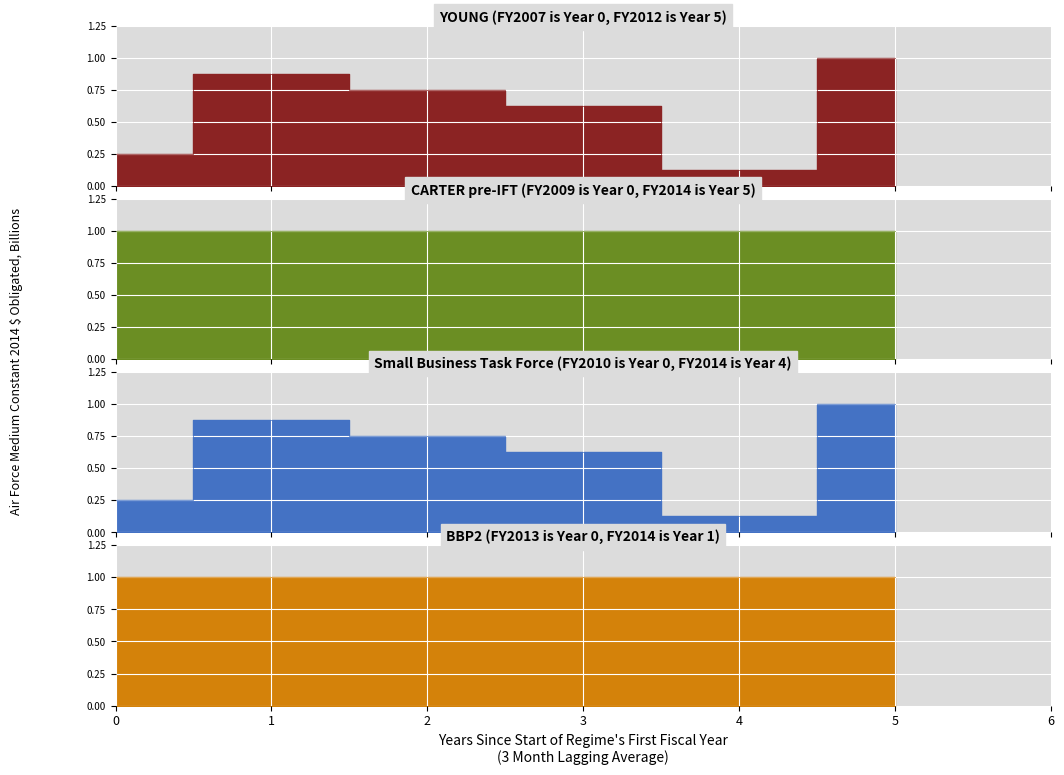

List the labels in order of value, largest first.

5, 1, 2, 3, 0, 4